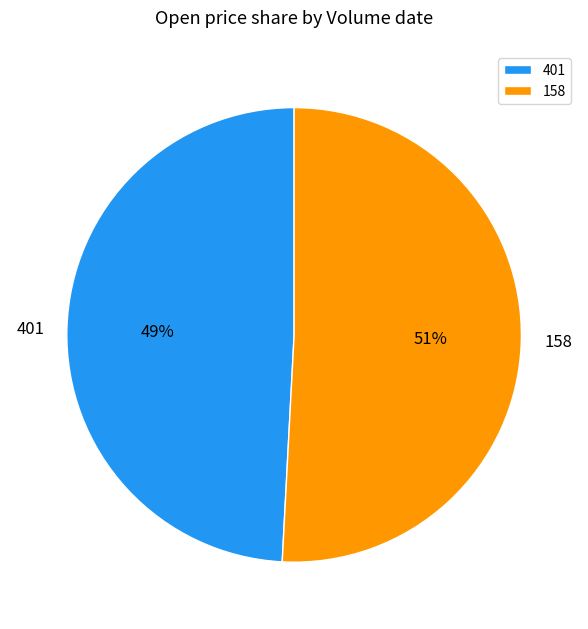

What is the smallest slice in the pie chart?

401